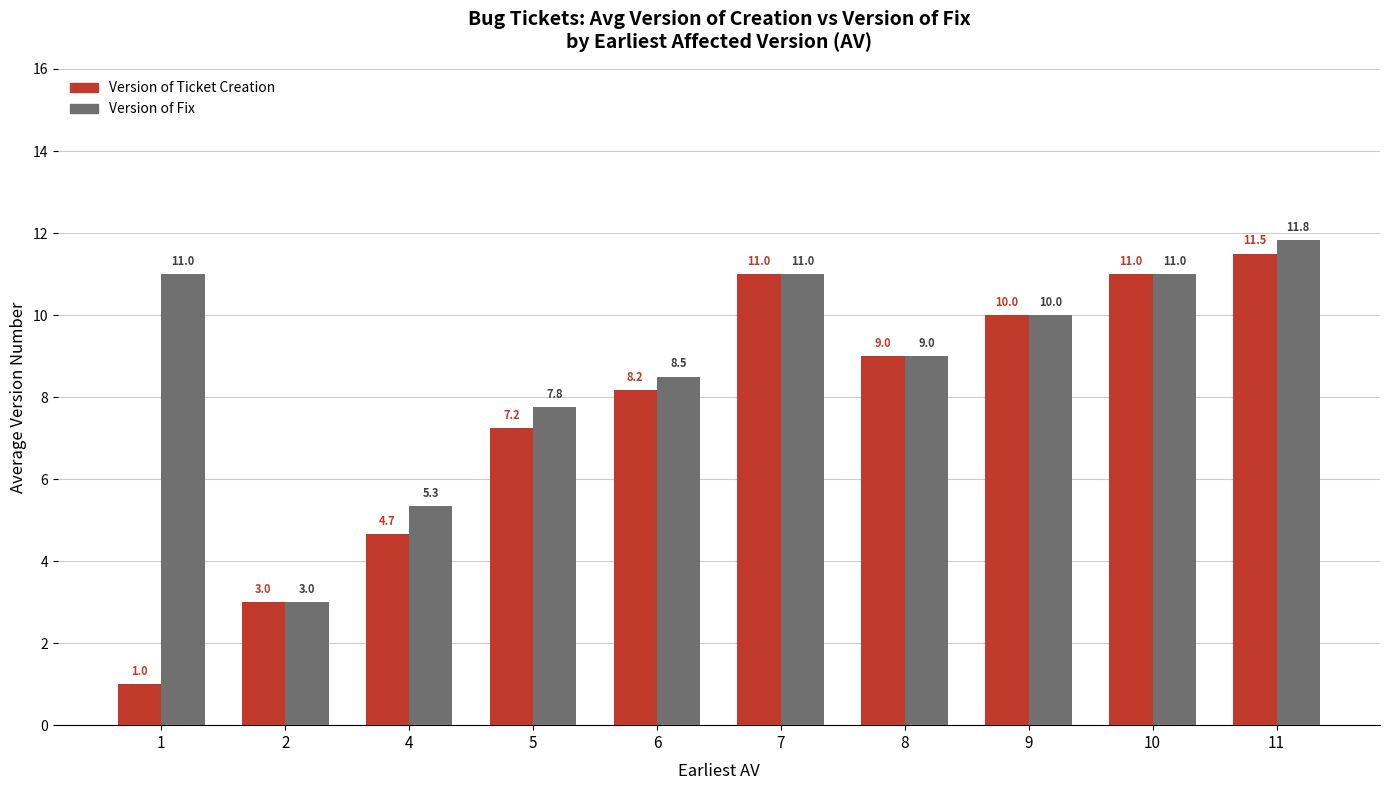

List the series in order of their peak value, highest first.

Version of Fix, Version of Ticket Creation